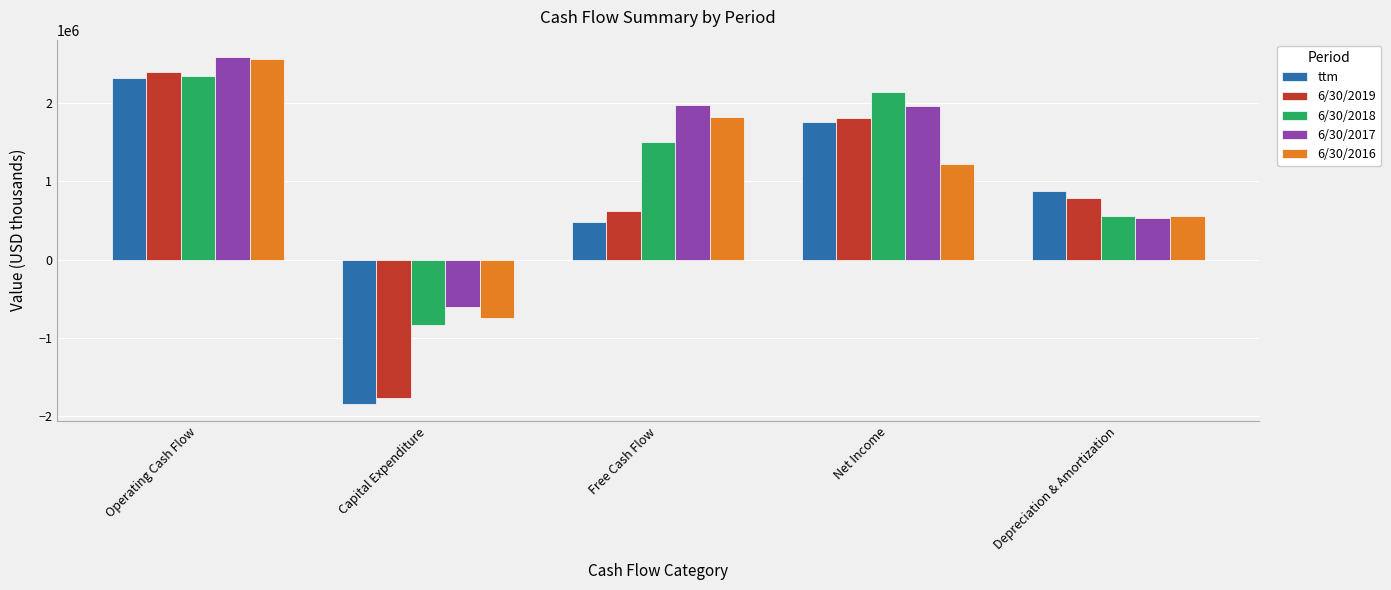

Which series has the largest total across all categories?

6/30/2017